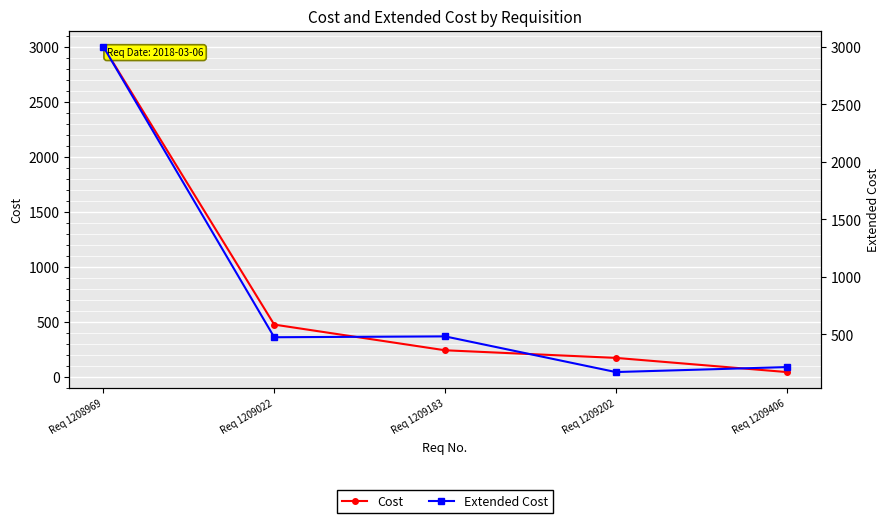

Is it true that Extended Cost equals 474.5 at Req 1209022?

True